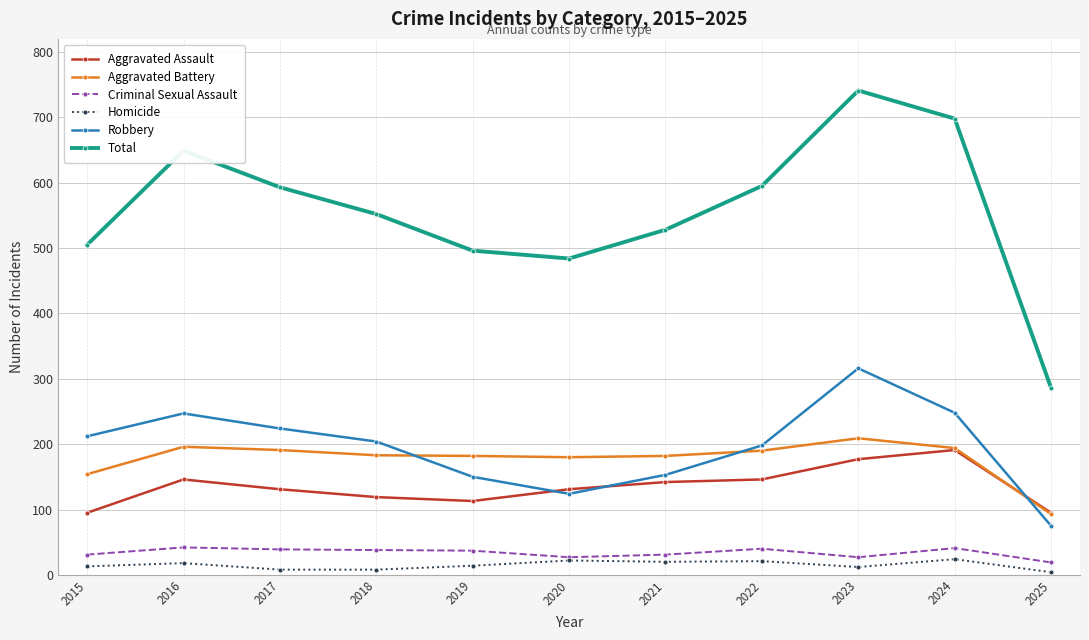

At which label does Robbery reach its minimum?

2025